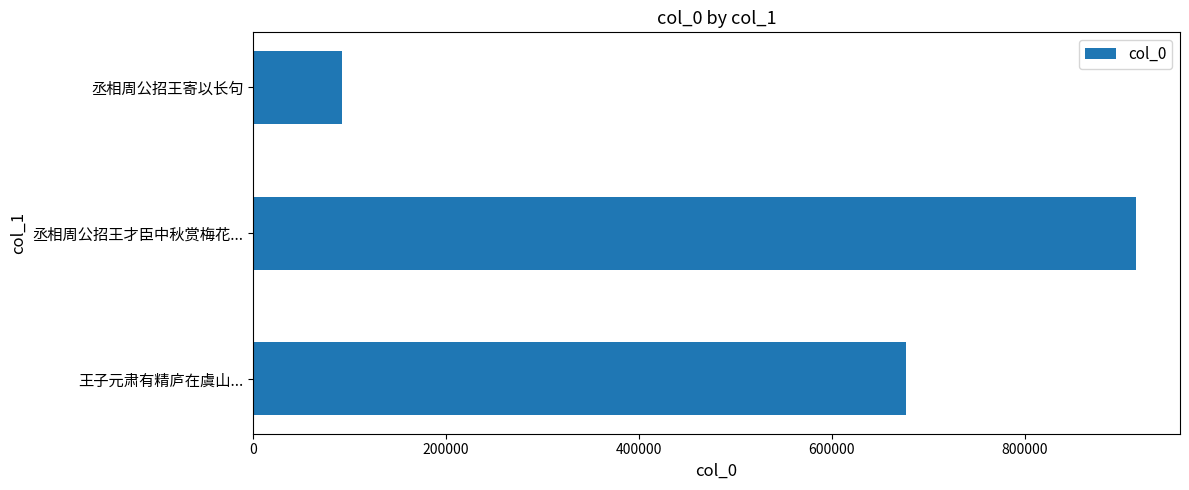

Reading bottom to top, transcribe all the data shown in this chart.

676675	915175	91776